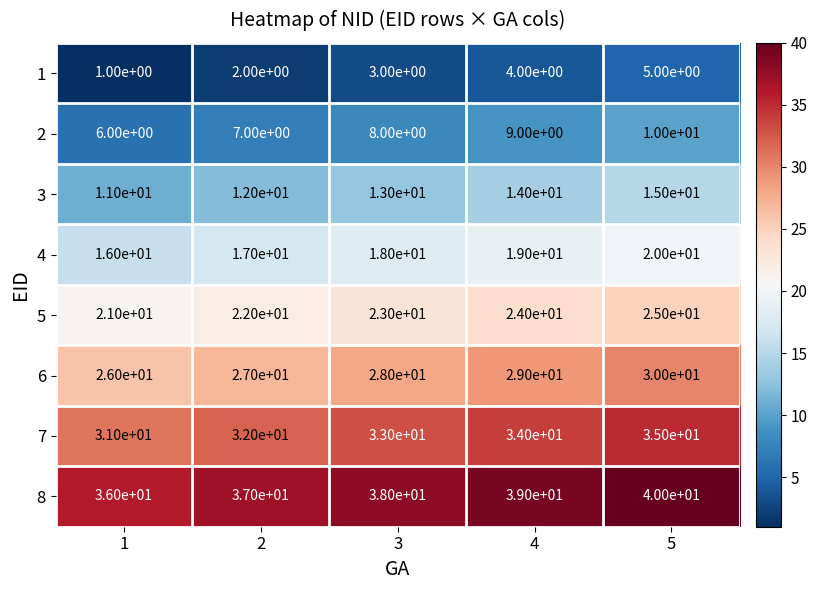

What is the spread (max minus min) of values at 1?

35